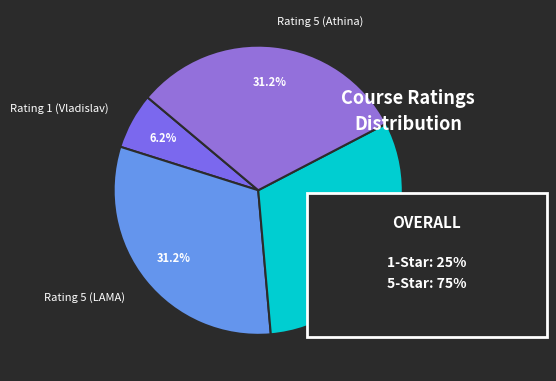

To the nearest percent, what is the difference between the Rating 5 (Ayush) and Rating 1 (Vladislav) slice percentages?

25%